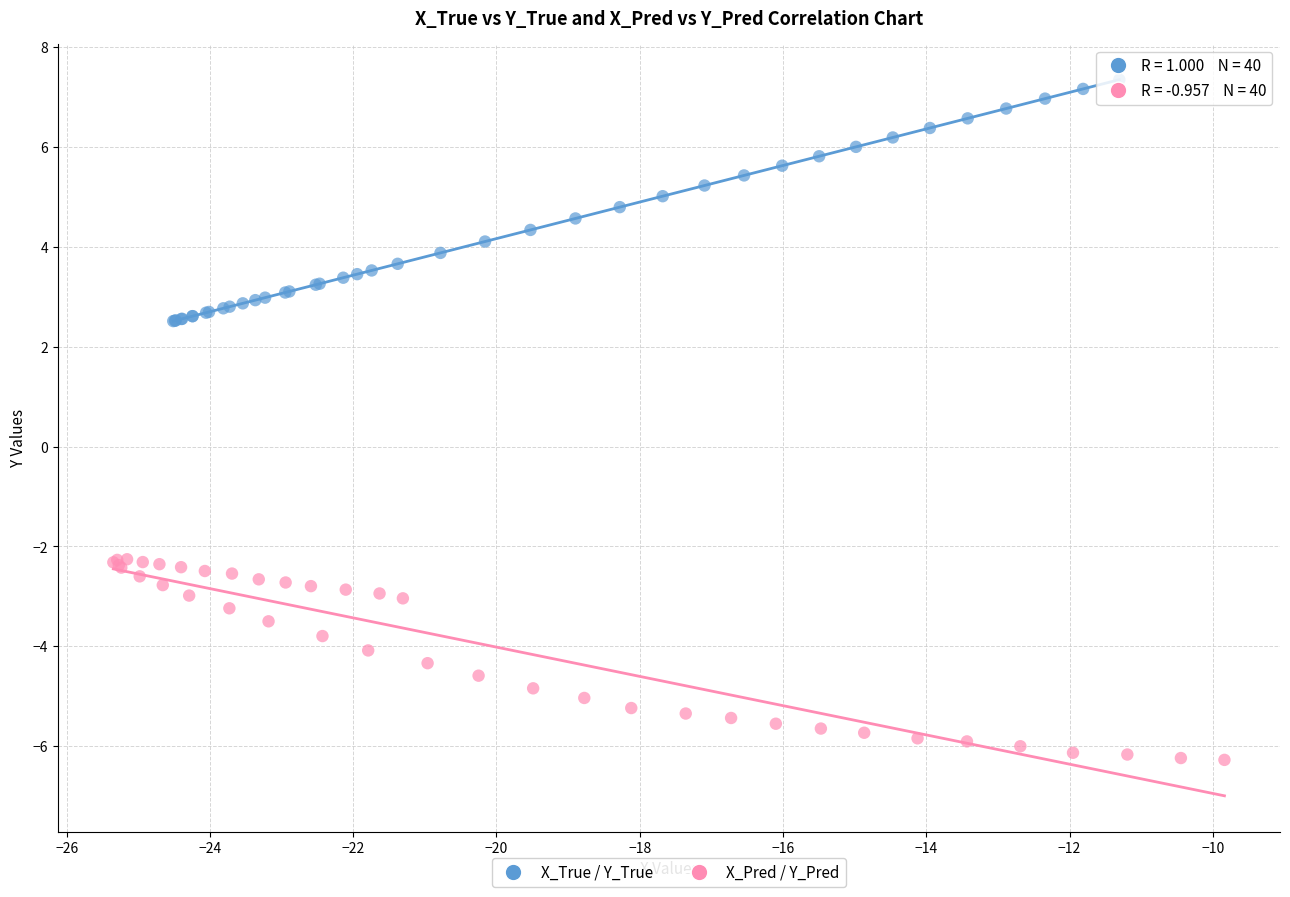

Which series has the widest spread of Y values?

X_True / Y_True